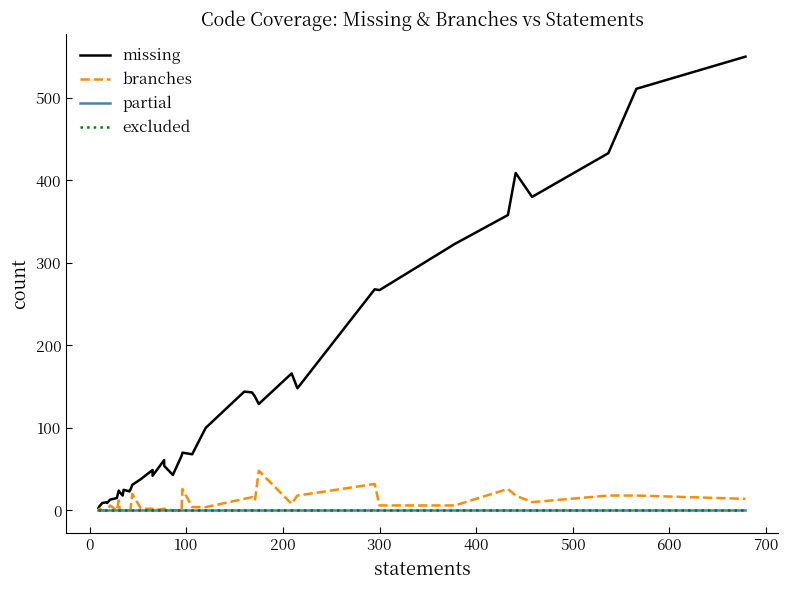

What is the greatest value displayed?

550